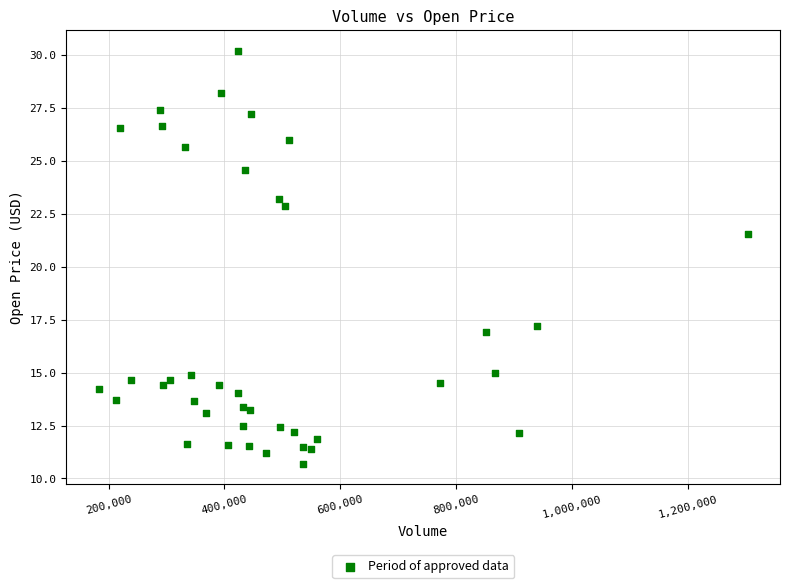

What Y value in the scatter plot is closest to 20?

21.5